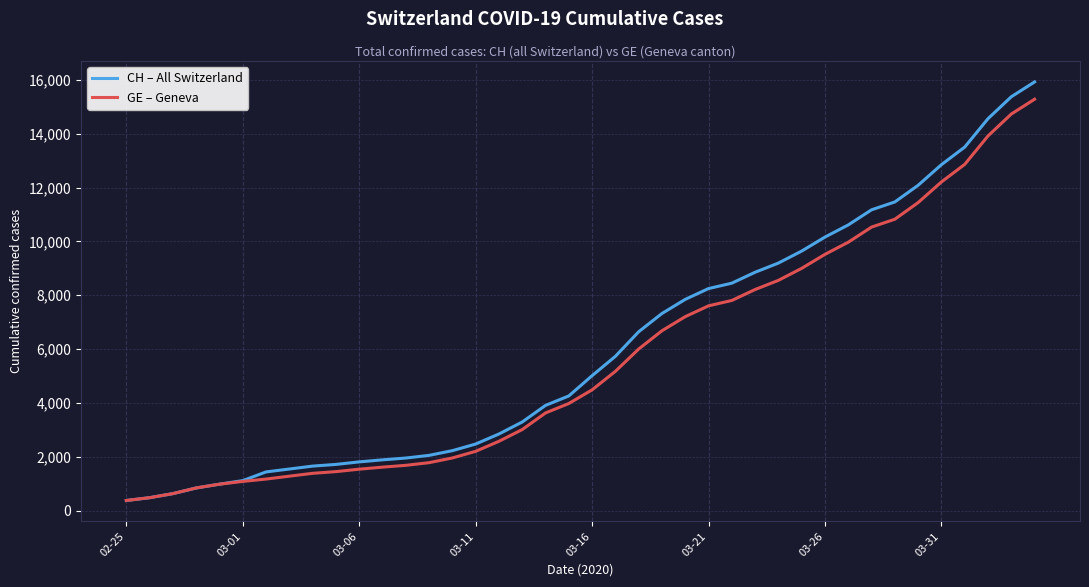

What is the minimum value for CH – All Switzerland?

375